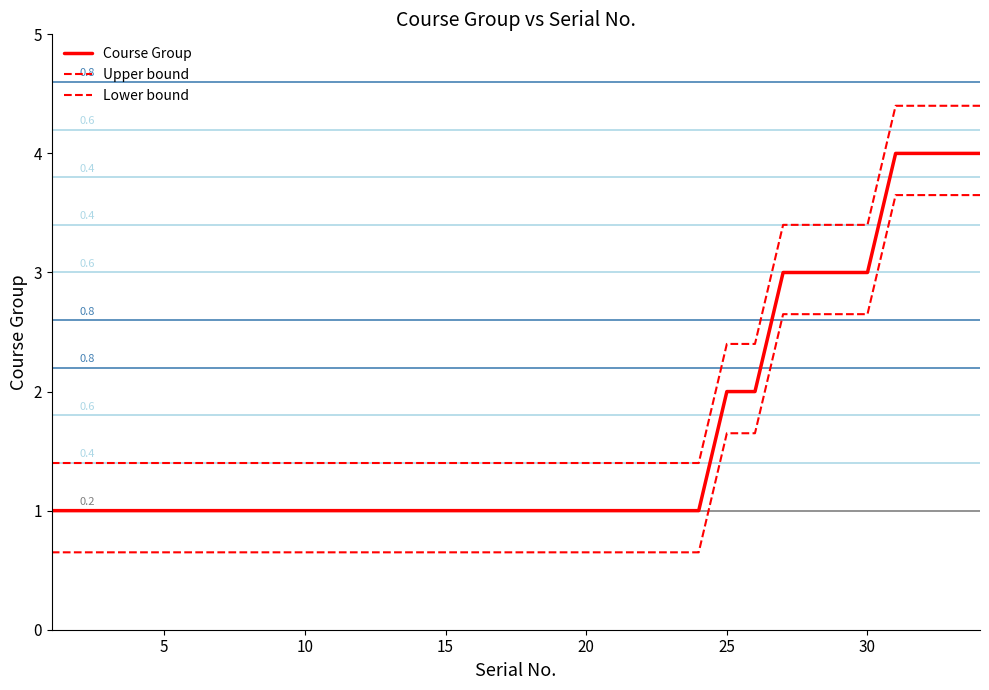

How many lines are shown in the chart?

3